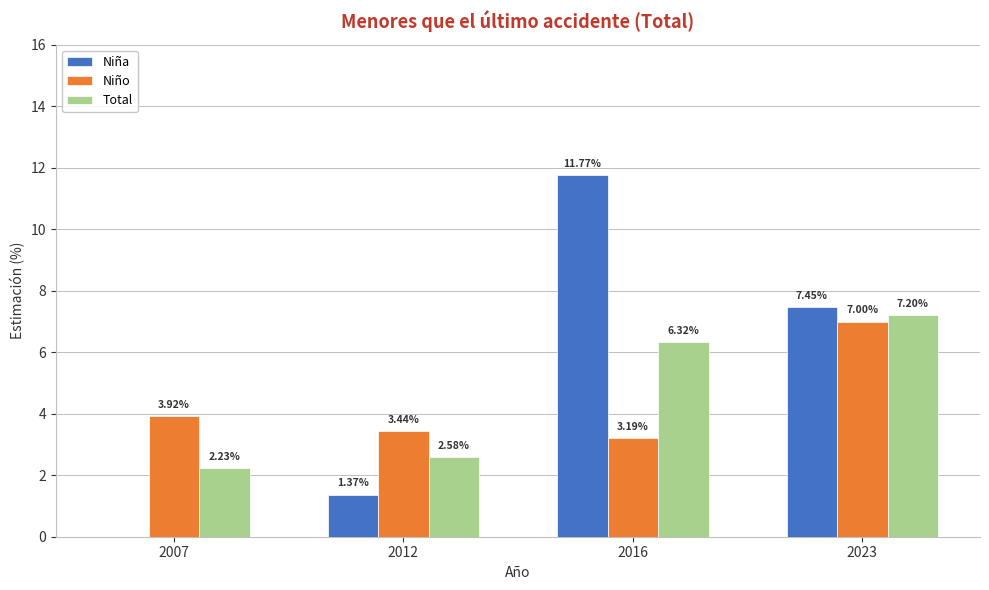

List the series in order of their peak value, highest first.

Niña, Total, Niño